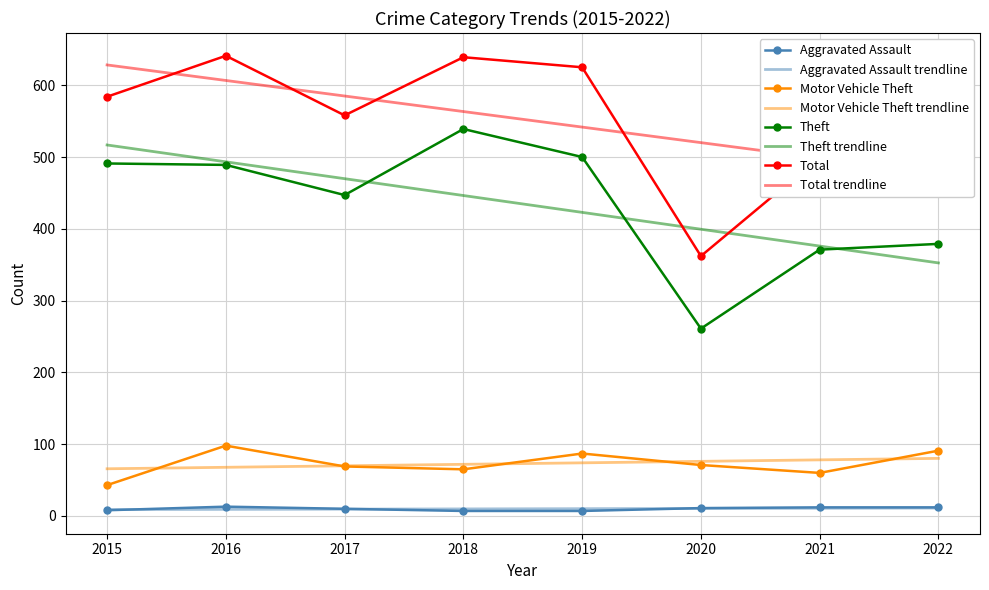

How many series are shown in this chart?

4